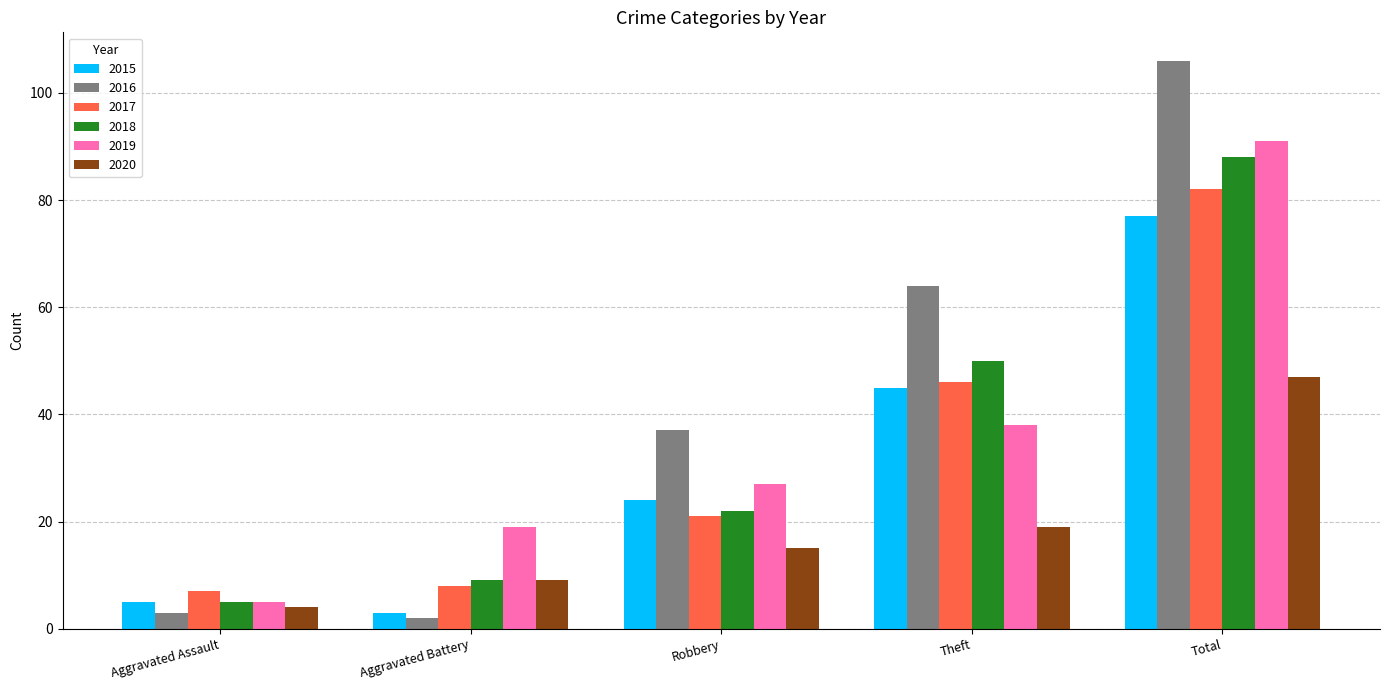

Is it true that 2016 equals 64 at Theft?

True